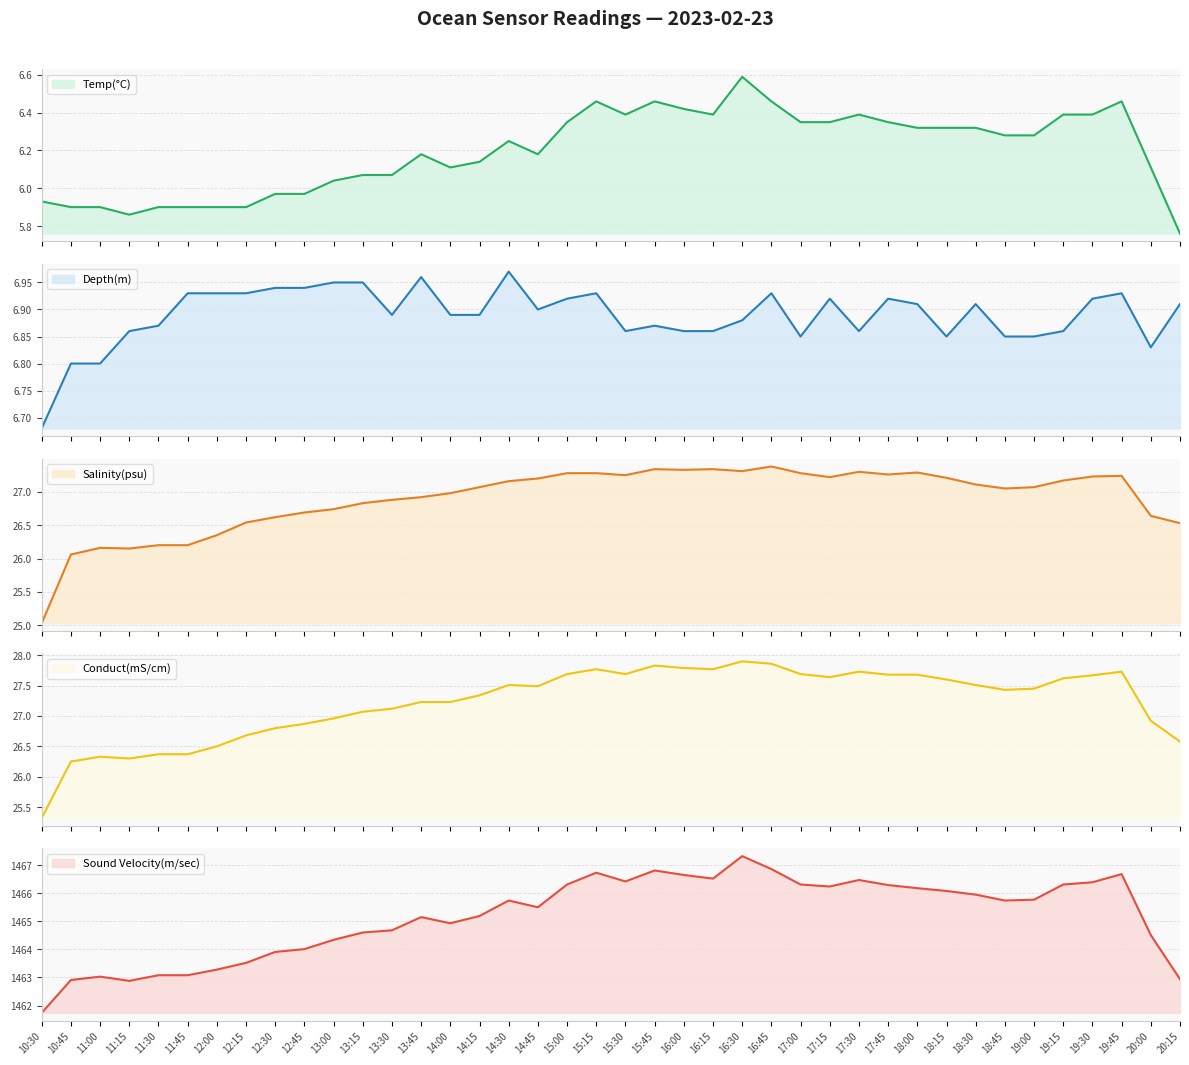

Reading left to right, extract all data points from this chart.

Temp(°C): 5.9	5.9	5.9	5.9	5.9	5.9	5.9	5.9	6.0	6.0	6.0	6.1	6.1	6.2	6.1	6.1	6.2	6.2	6.3	6.5	6.4	6.5	6.4	6.4	6.6	6.5	6.3	6.3	6.4	6.3	6.3	6.3	6.3	6.3	6.3	6.4	6.4	6.5	6.1	5.8
Depth(m): 6.7	6.8	6.8	6.9	6.9	6.9	6.9	6.9	6.9	6.9	7.0	7.0	6.9	7.0	6.9	6.9	7.0	6.9	6.9	6.9	6.9	6.9	6.9	6.9	6.9	6.9	6.8	6.9	6.9	6.9	6.9	6.8	6.9	6.8	6.8	6.9	6.9	6.9	6.8	6.9
Salinity(psu): 25.0	26.1	26.2	26.1	26.2	26.2	26.4	26.5	26.6	26.7	26.7	26.8	26.9	26.9	27.0	27.1	27.2	27.2	27.3	27.3	27.2	27.3	27.3	27.3	27.3	27.4	27.3	27.2	27.3	27.3	27.3	27.2	27.1	27.1	27.1	27.2	27.2	27.2	26.6	26.5
Conduct(mS/cm): 25.3	26.2	26.3	26.3	26.4	26.4	26.5	26.7	26.8	26.9	27.0	27.1	27.1	27.2	27.2	27.3	27.5	27.5	27.7	27.8	27.7	27.8	27.8	27.8	27.9	27.9	27.7	27.6	27.7	27.7	27.7	27.6	27.5	27.4	27.4	27.6	27.7	27.7	26.9	26.6
Sound Velocity(m/sec): 1461.7	1462.9	1463.0	1462.9	1463.1	1463.1	1463.3	1463.5	1463.9	1464.0	1464.3	1464.6	1464.7	1465.2	1464.9	1465.2	1465.7	1465.5	1466.3	1466.7	1466.4	1466.8	1466.7	1466.5	1467.3	1466.9	1466.3	1466.2	1466.5	1466.3	1466.2	1466.1	1466.0	1465.7	1465.8	1466.3	1466.4	1466.7	1464.5	1462.9